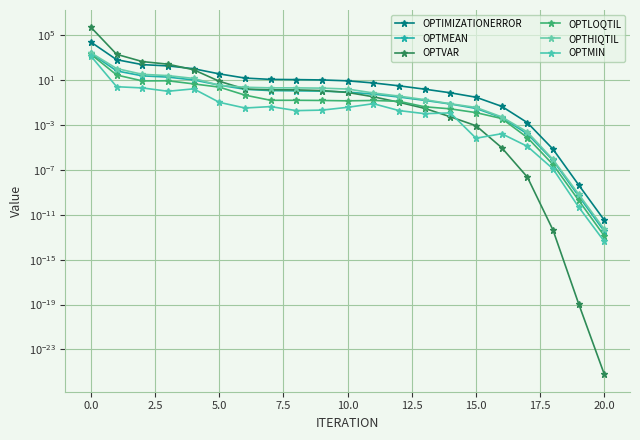

Reading left to right, what are all the values shown in this chart?

OPTIMIZATIONERROR: 24831.9	676.0	245.7	189.4	105.5	36.7	15.6	11.9	11.3	10.6	8.8	5.7	3.2	1.6	0.8	0.3	0.0	0.0	0.0	0.0	0.0
OPTMEAN: 2483.2	67.6	24.6	18.9	10.6	3.7	1.6	1.2	1.1	1.1	0.9	0.6	0.3	0.2	0.1	0.0	0.0	0.0	0.0	0.0	0.0
OPTVAR: 517231.0	2039.6	460.7	270.1	85.2	8.0	1.6	1.4	1.4	1.2	0.8	0.3	0.1	0.0	0.0	0.0	0.0	0.0	0.0	0.0	0.0
OPTLOQTIL: 2027.0	29.3	8.7	8.9	4.7	2.4	0.5	0.2	0.2	0.2	0.1	0.2	0.1	0.0	0.0	0.0	0.0	0.0	0.0	0.0	0.0
OPTHIQTIL: 2780.7	109.9	33.6	25.8	14.4	3.5	2.4	2.1	2.1	2.0	1.6	0.7	0.4	0.2	0.1	0.0	0.0	0.0	0.0	0.0	0.0
OPTMIN: 1391.4	2.6	2.1	1.0	1.7	0.1	0.0	0.0	0.0	0.0	0.0	0.1	0.0	0.0	0.0	0.0	0.0	0.0	0.0	0.0	0.0